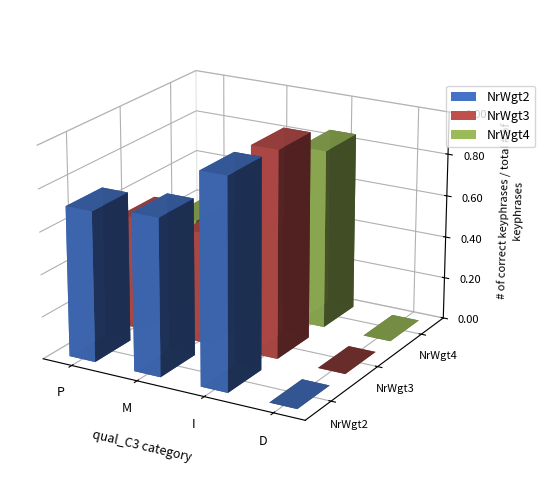

What is the value of the NrWgt4 bar at the 2nd from the left?

0.2